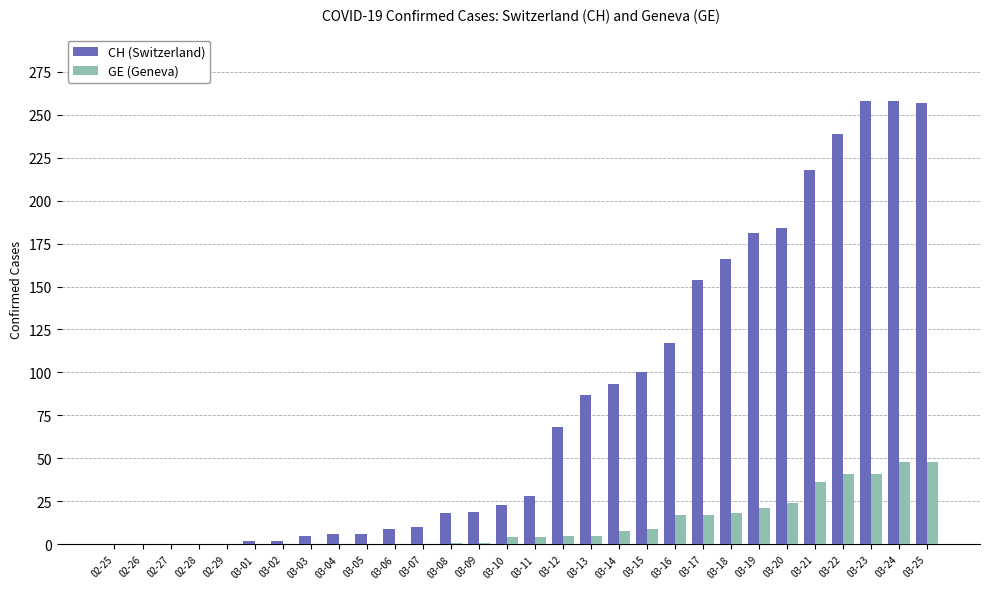

What is the maximum value for CH (Switzerland)?

258